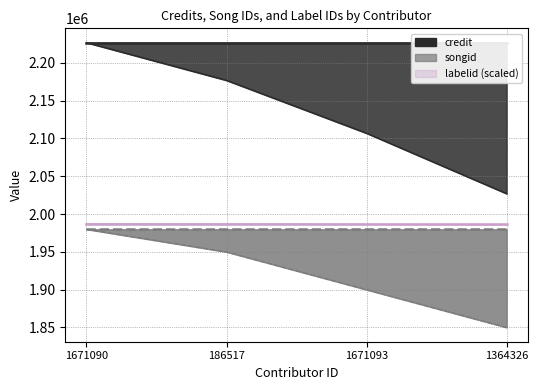

Is the value of labelid (upper) at 1671093 greater than the value of songid (upper) at 1671093?

Yes